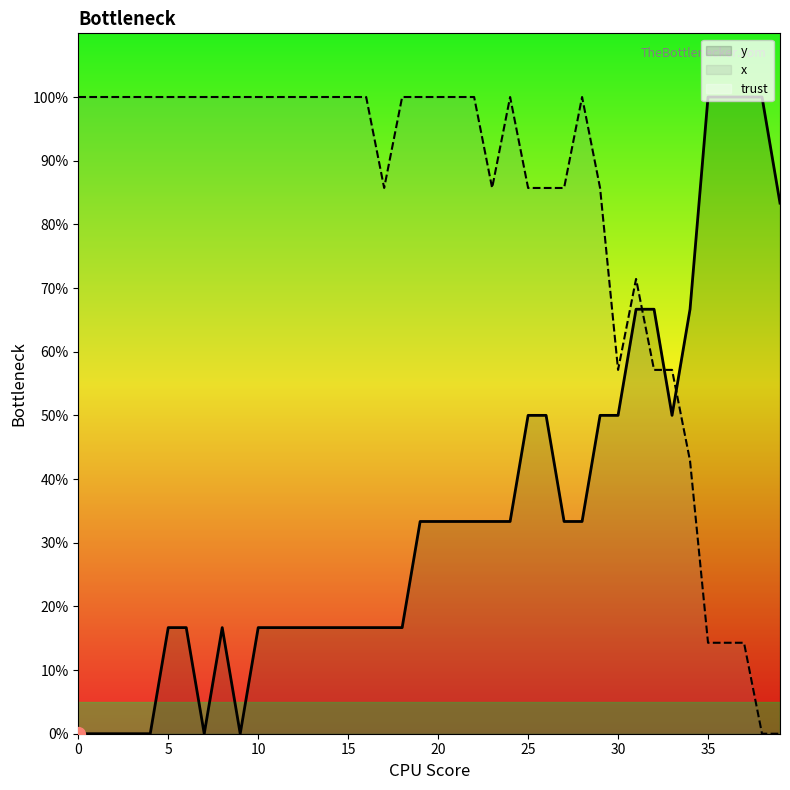

What is the sum of all y values?

1400.0